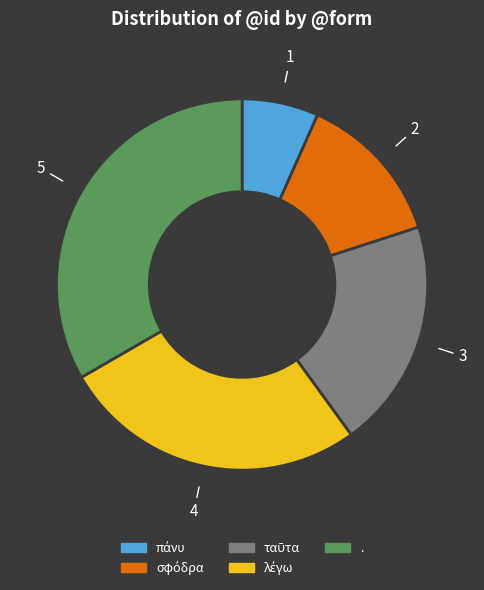

Is there any slice that represents more than half of the pie?

No